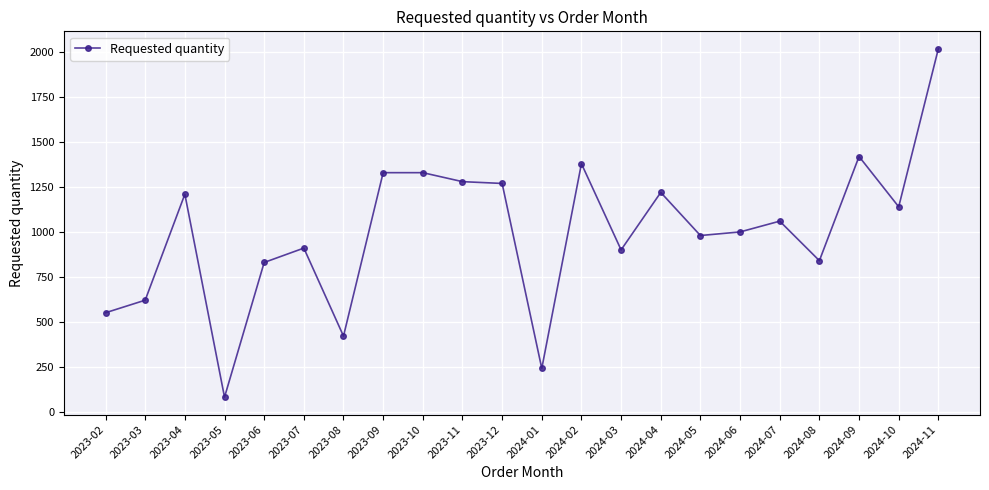

Is it true that the value at 2023-04 is 1210?

True